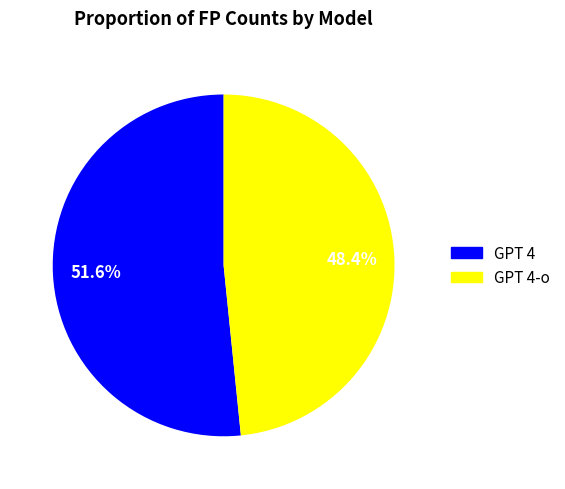

Is there a majority slice in this chart?

Yes